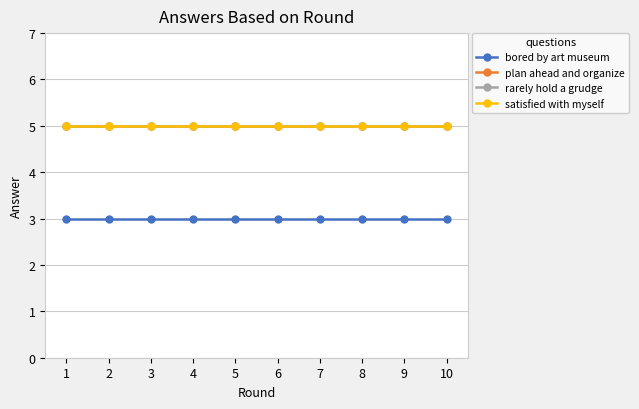

Rank the series at 7 from lowest to highest value.

bored by art museum, plan ahead and organize, rarely hold a grudge, satisfied with myself